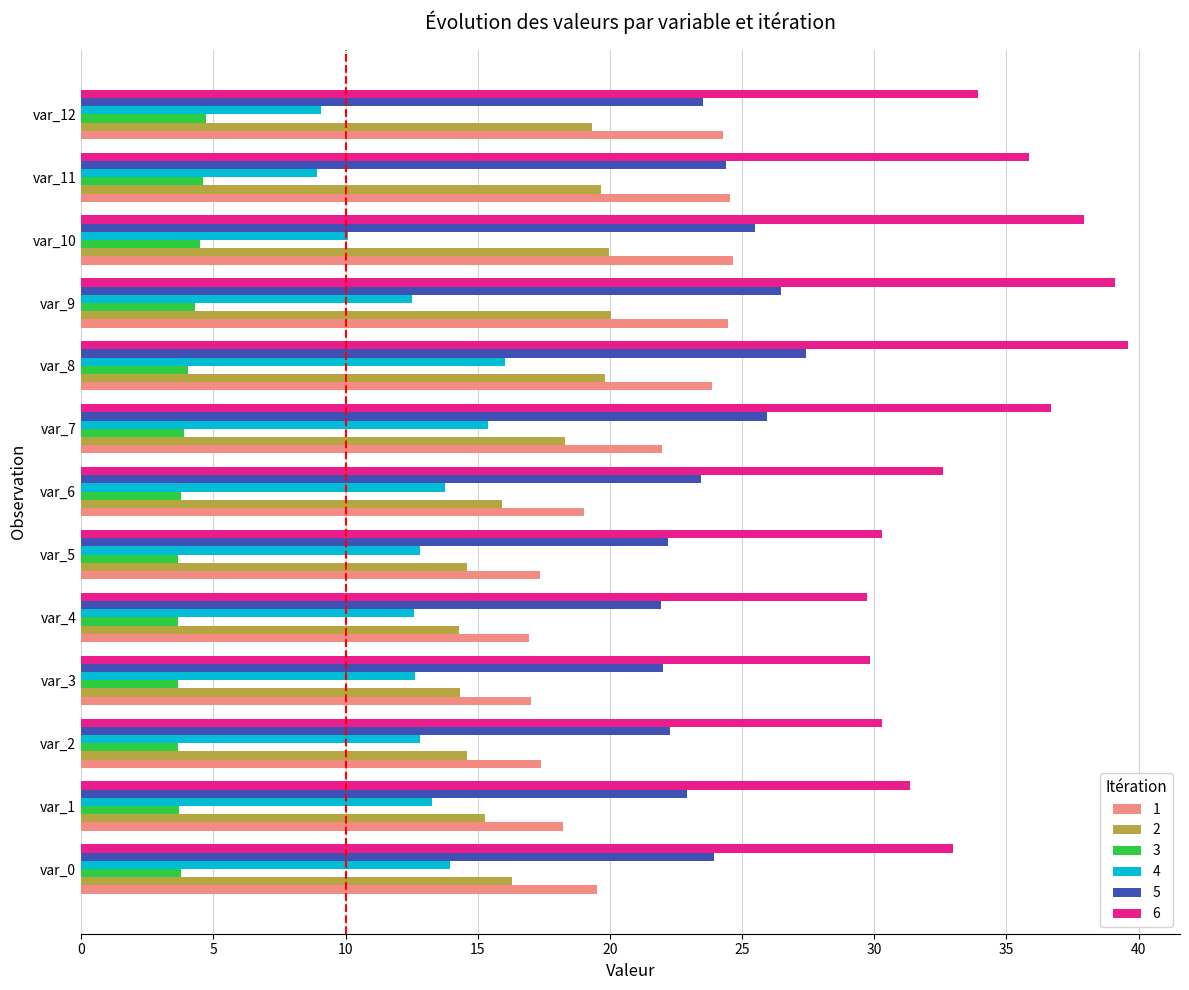

Count the number of categories in the chart.

13